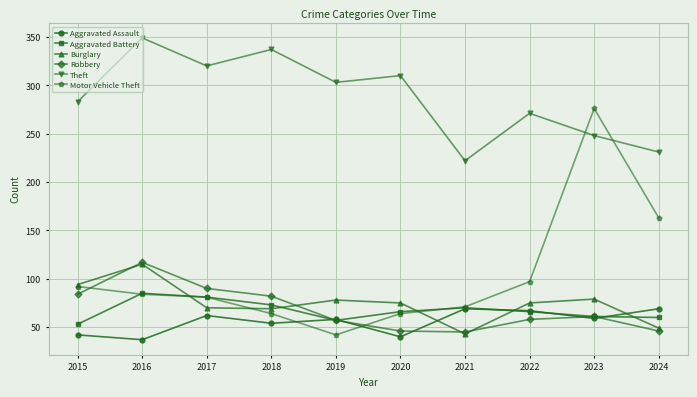

What value does the Aggravated Battery series have at 2024?

60